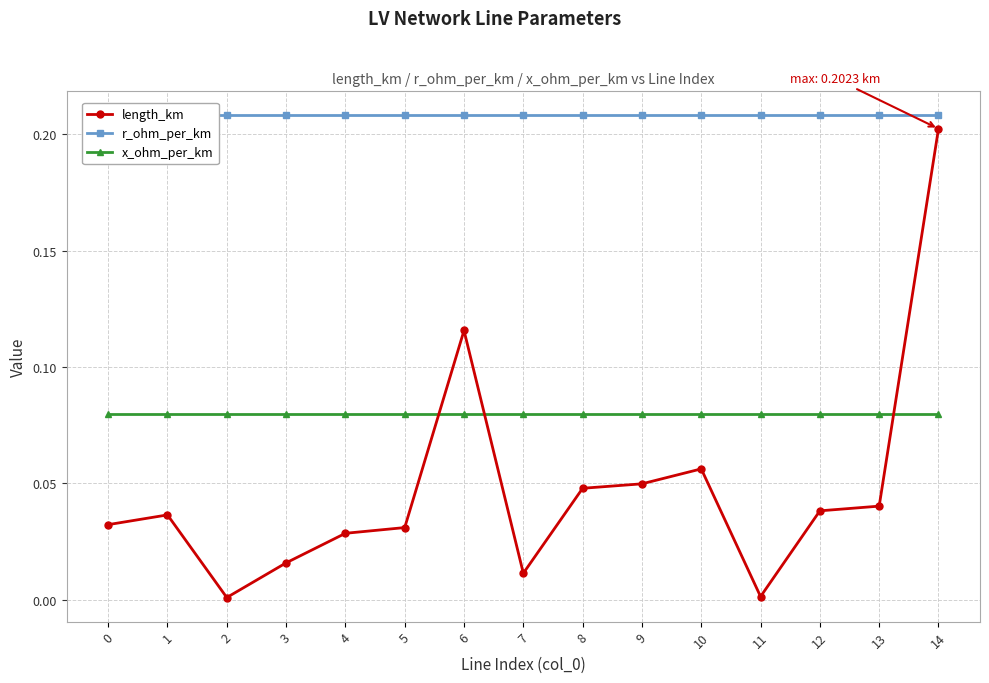

Rank the series by their maximum value, from lowest to highest.

x_ohm_per_km, length_km, r_ohm_per_km